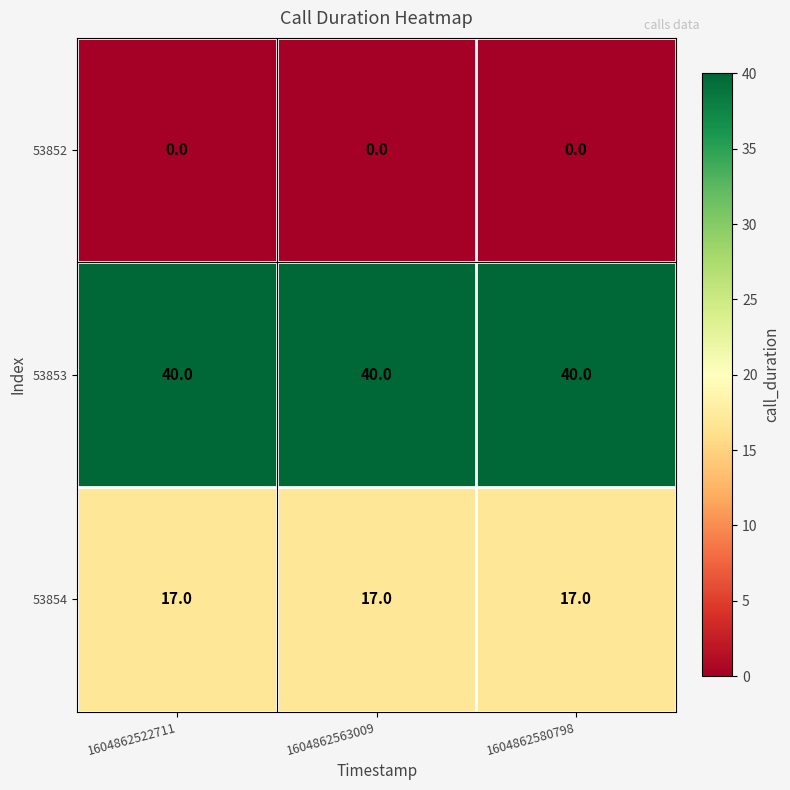

List the series in order of their overall mean, lowest first.

53852, 53854, 53853